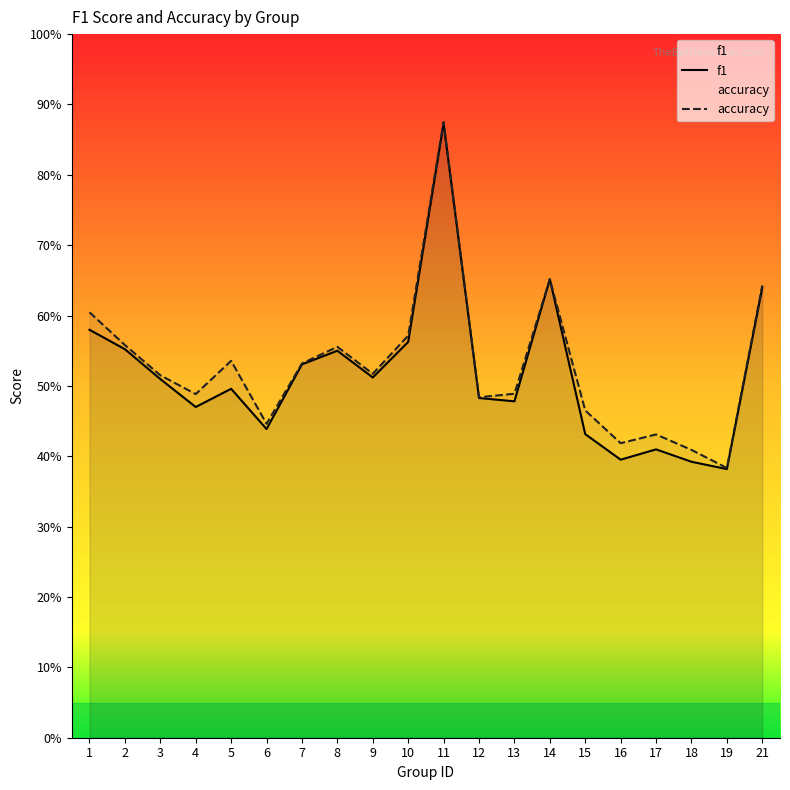

True or false: accuracy and f1 cross at least once.

False